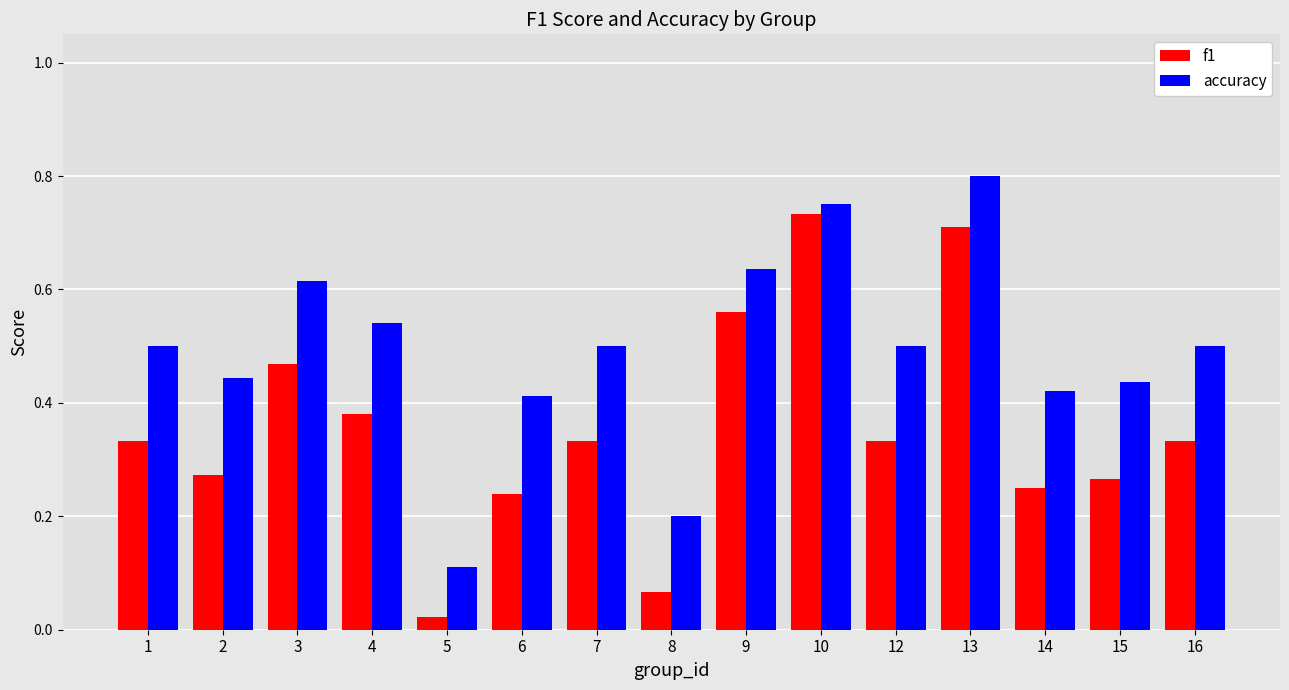

Rank the series by their maximum value, from lowest to highest.

f1, accuracy